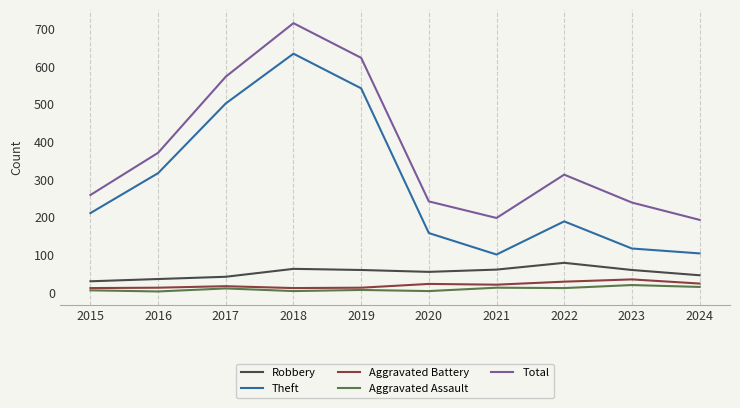

What is the sum of the Aggravated Assault values at 2023 and 2015?

26